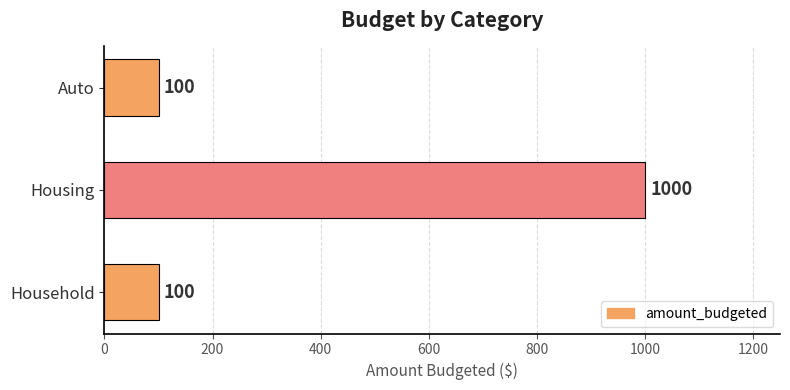

Does the chart contain any negative values?

No